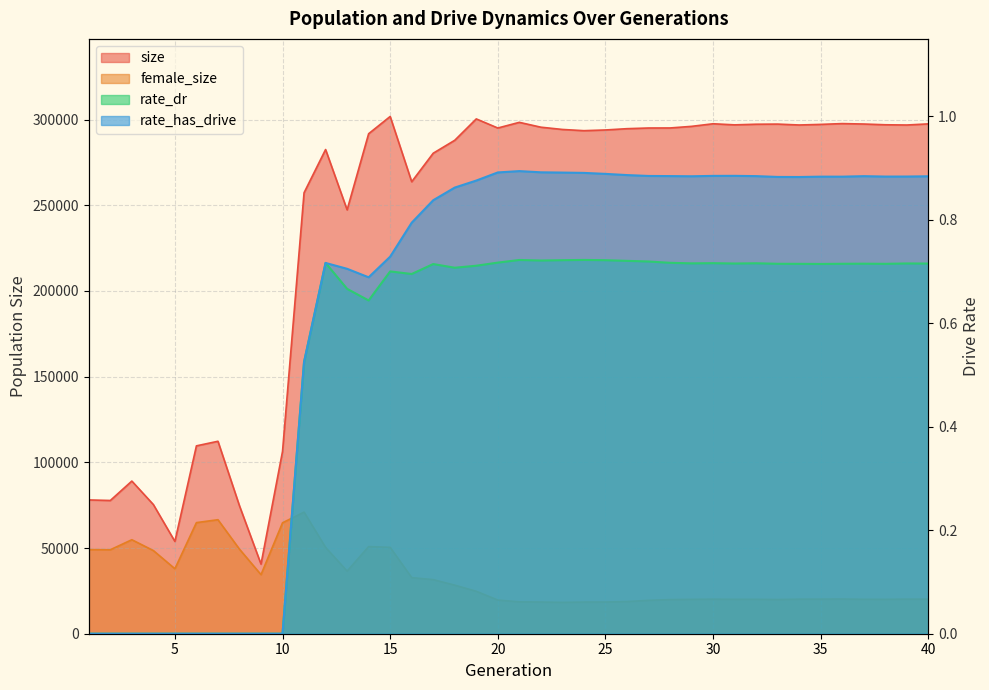

True or false: size has a value of 296866.0 at 34.

True